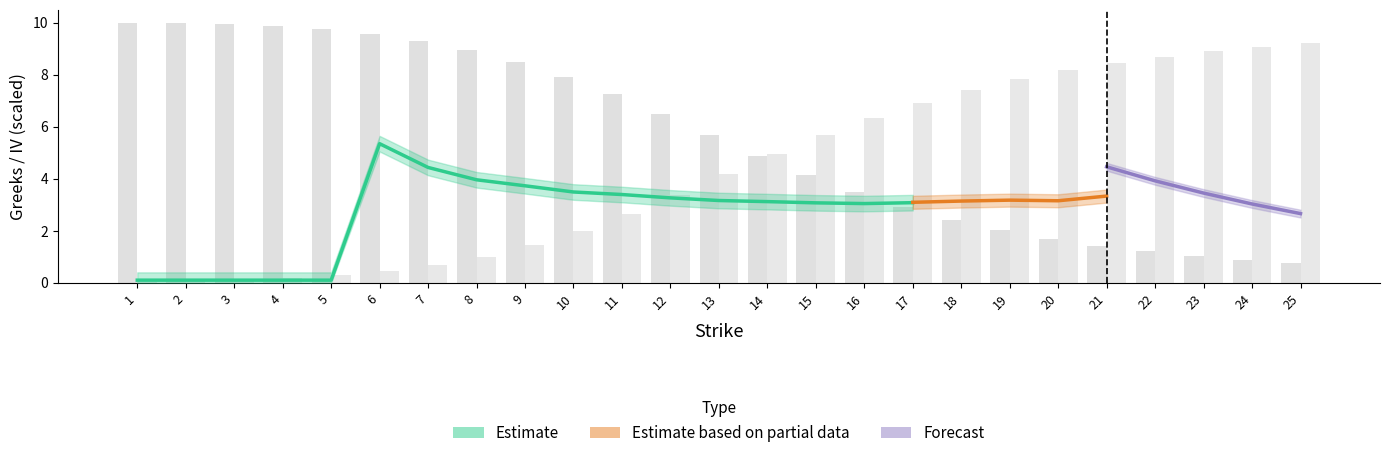

What is the average value of the Call Delta series?

5.6